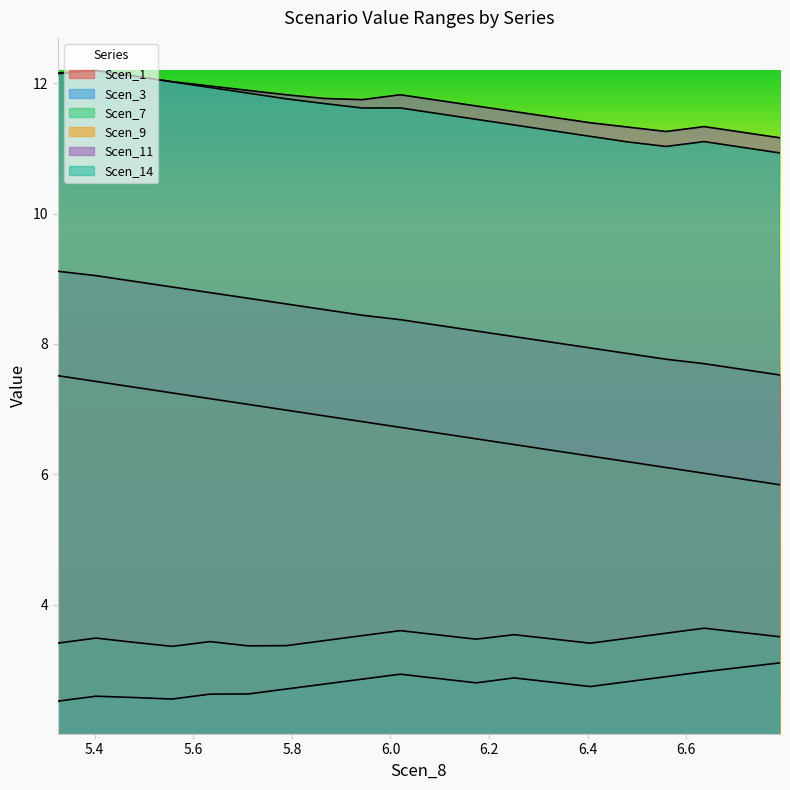

Which category has the highest value in the Scen_11 series?

5.4